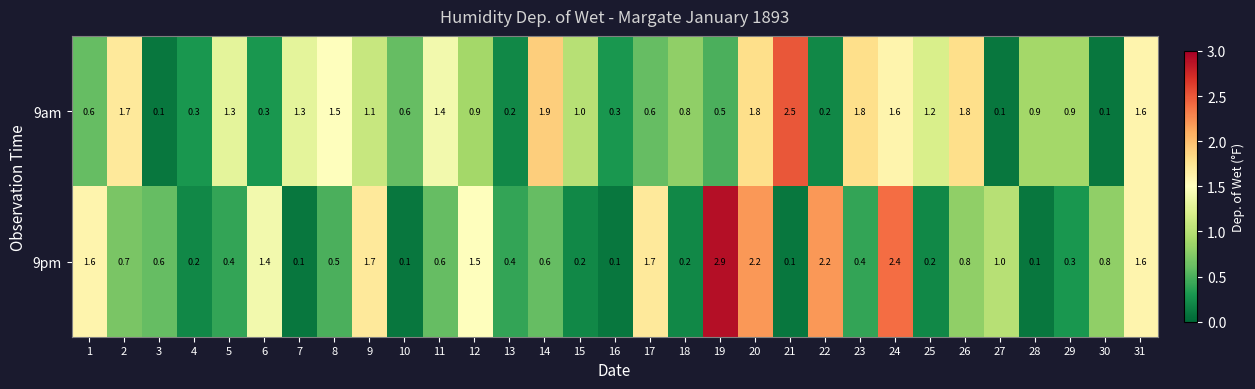

What is the greatest value displayed?

2.9